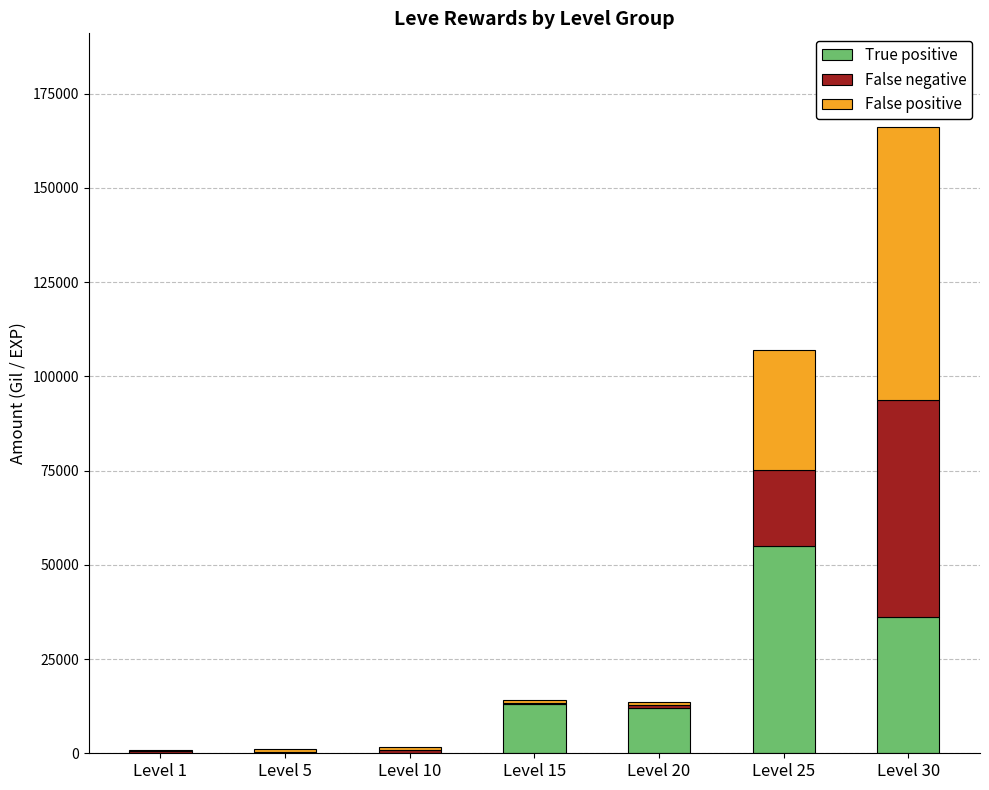

At which category is the sum across all series the highest?

Level 30